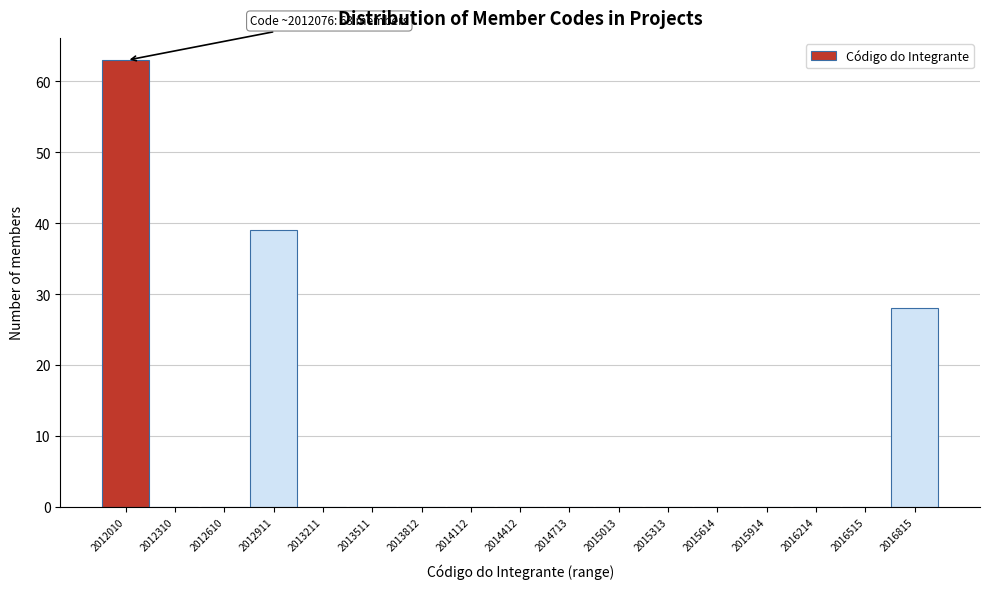

Reading left to right, transcribe all the data shown in this chart.

2012010=63	2012310=0	2012610=0	2012911=39	2013211=0	2013511=0	2013812=0	2014112=0	2014412=0	2014713=0	2015013=0	2015313=0	2015614=0	2015914=0	2016214=0	2016515=0	2016815=28